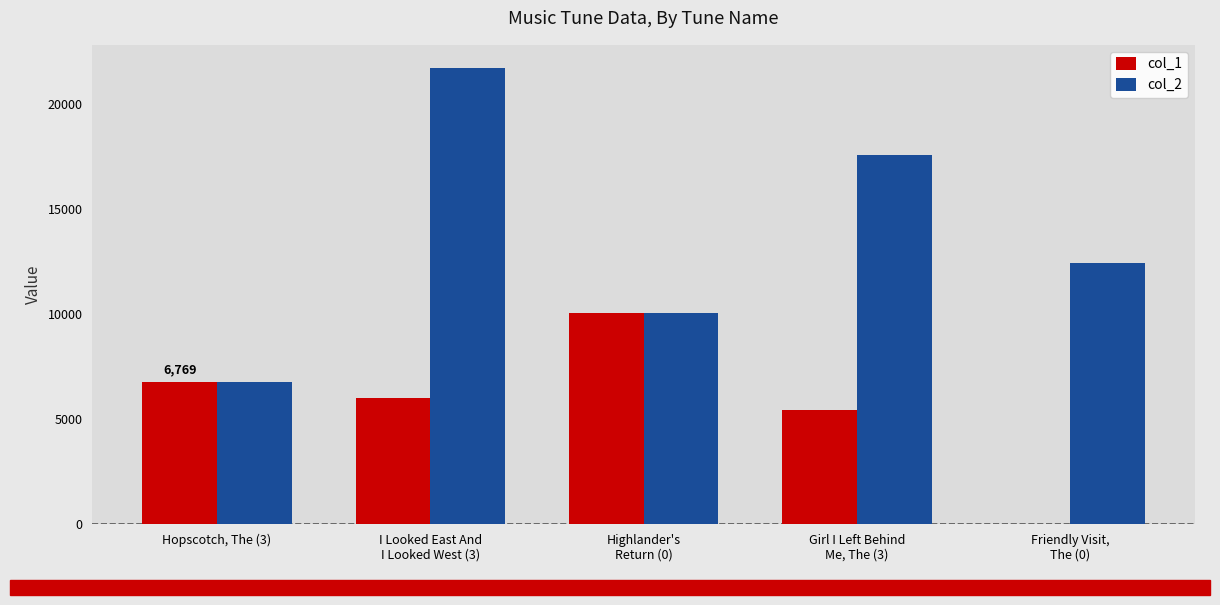

Are the bars grouped side by side (vs. stacked)?

Yes